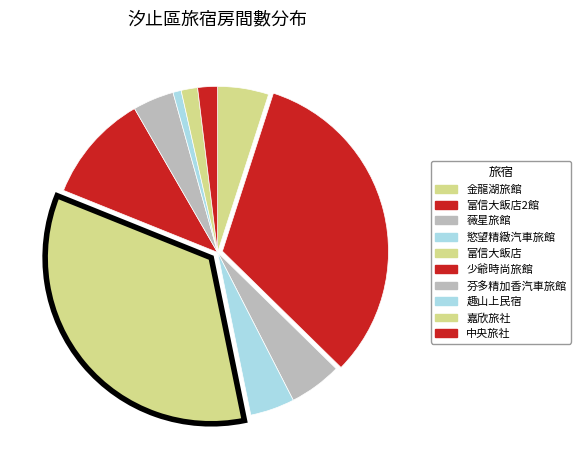

Count the number of slices in the pie.

10